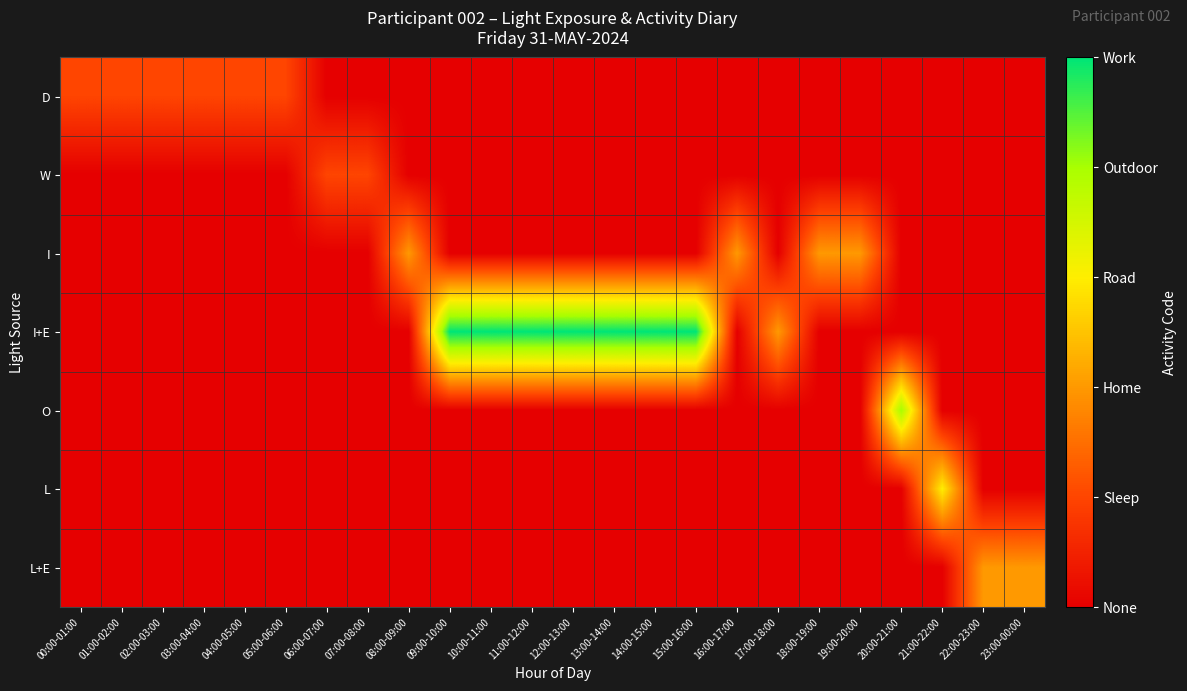

Rank the series at 17:00-18:00 from lowest to highest value.

D, W, I, O, L, L+E, I+E